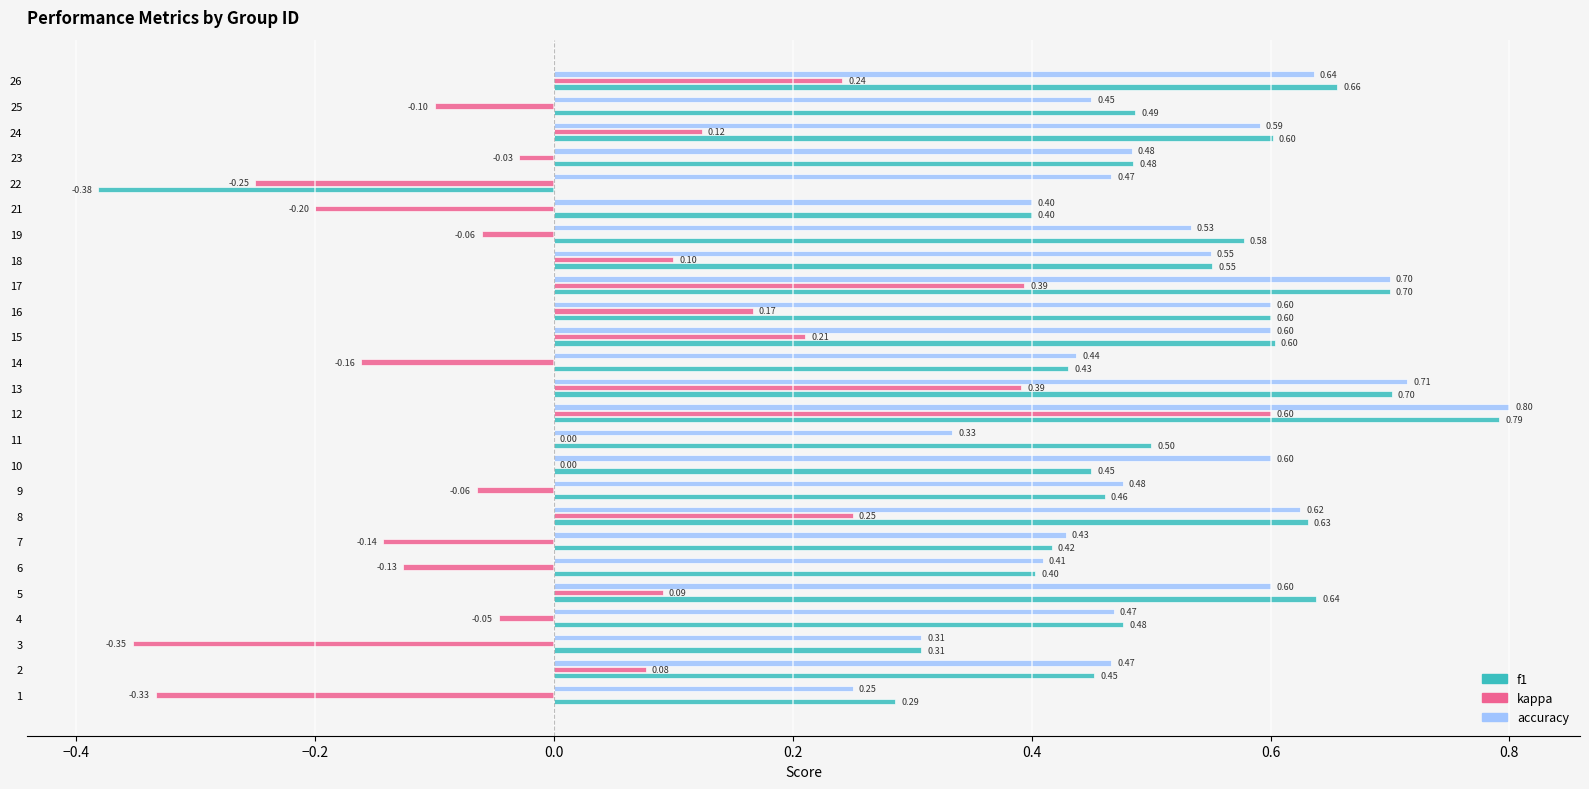

What is the total value across all series at 23?

0.9